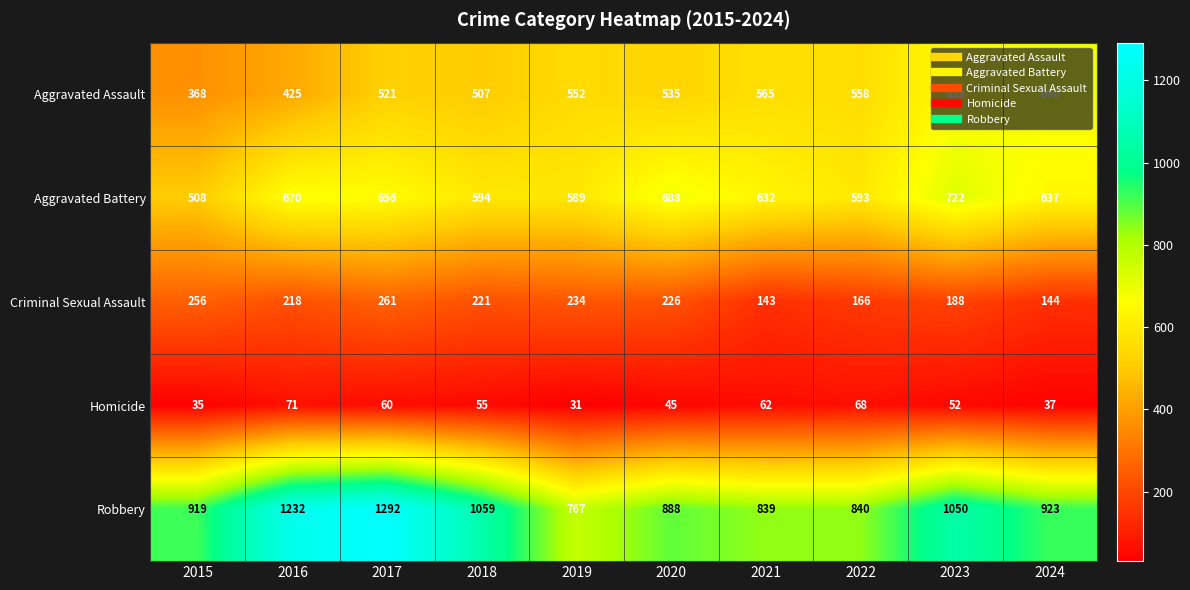

What value does the Aggravated Assault series have at 2020, to the nearest 50?

550